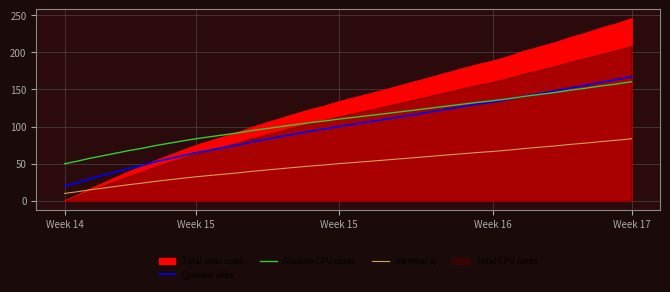

Is the value of member.q at Week 14 greater than the value of Availale CPU cores at 19?

No